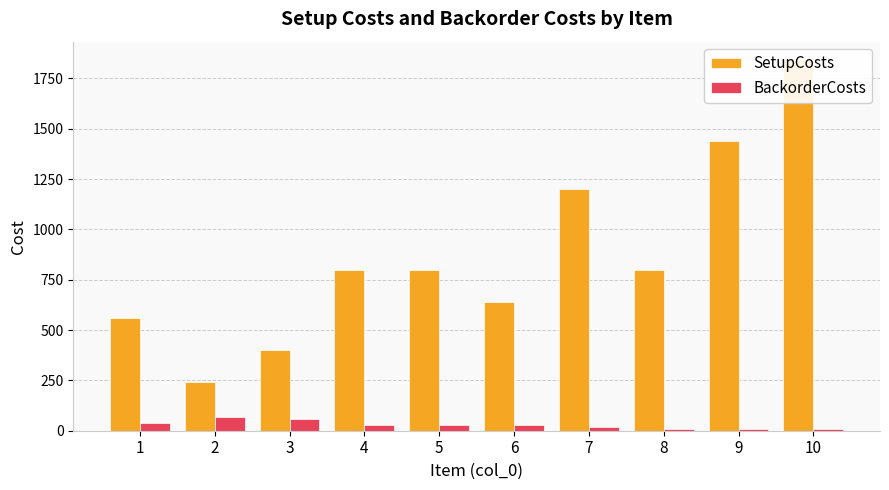

Rank the series by their maximum value, from highest to lowest.

SetupCosts, BackorderCosts